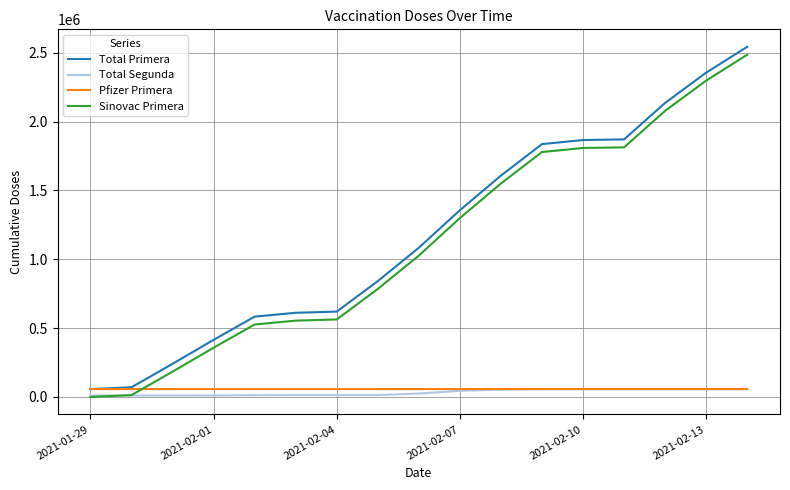

True or false: Total Primera and Total Segunda intersect in this chart.

False